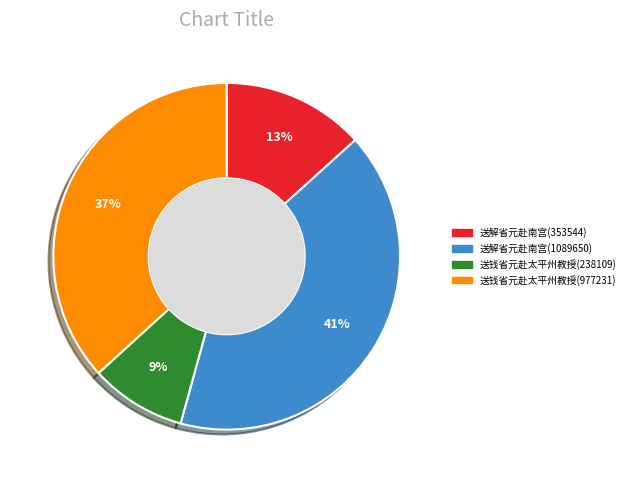

Is there any slice that represents more than half of the pie?

No